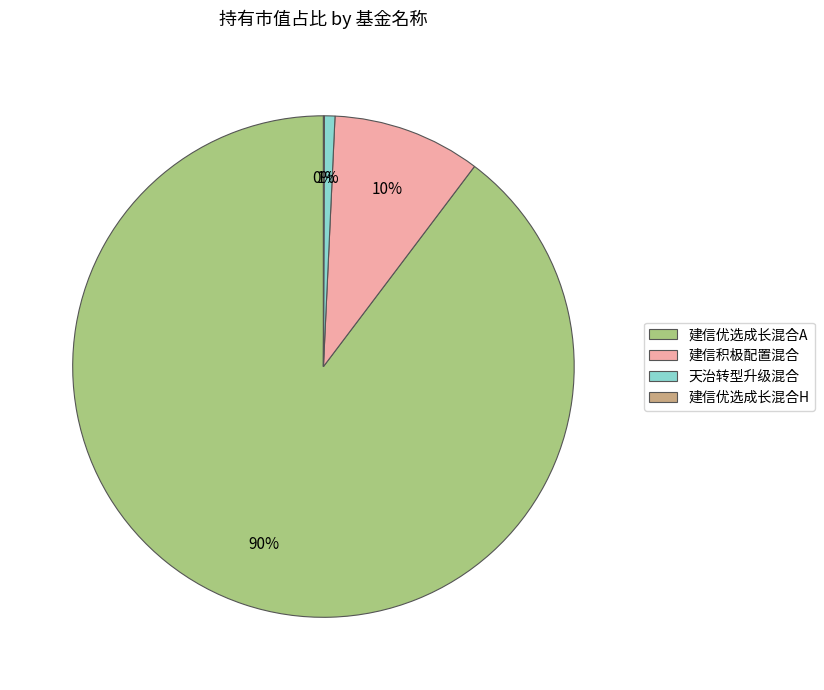

To the nearest percent, what percentage of the pie is 天治转型升级混合?

1%